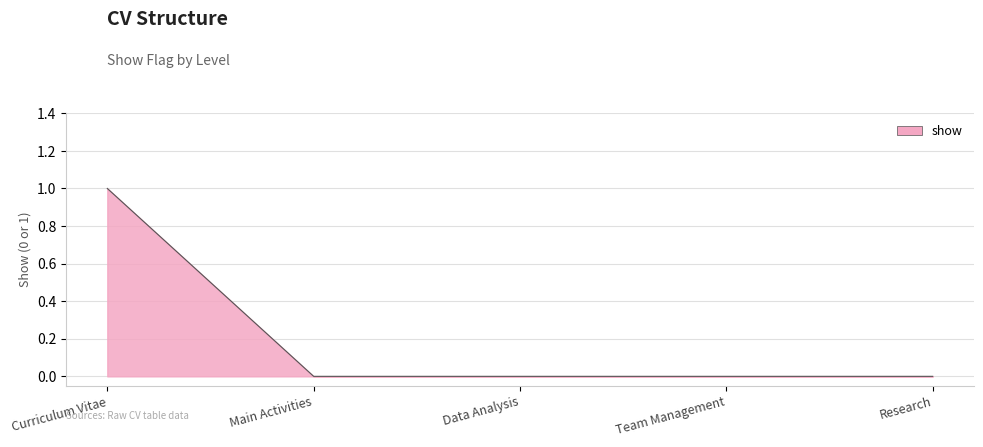

Which category has the highest value across all series?

Curriculum Vitae